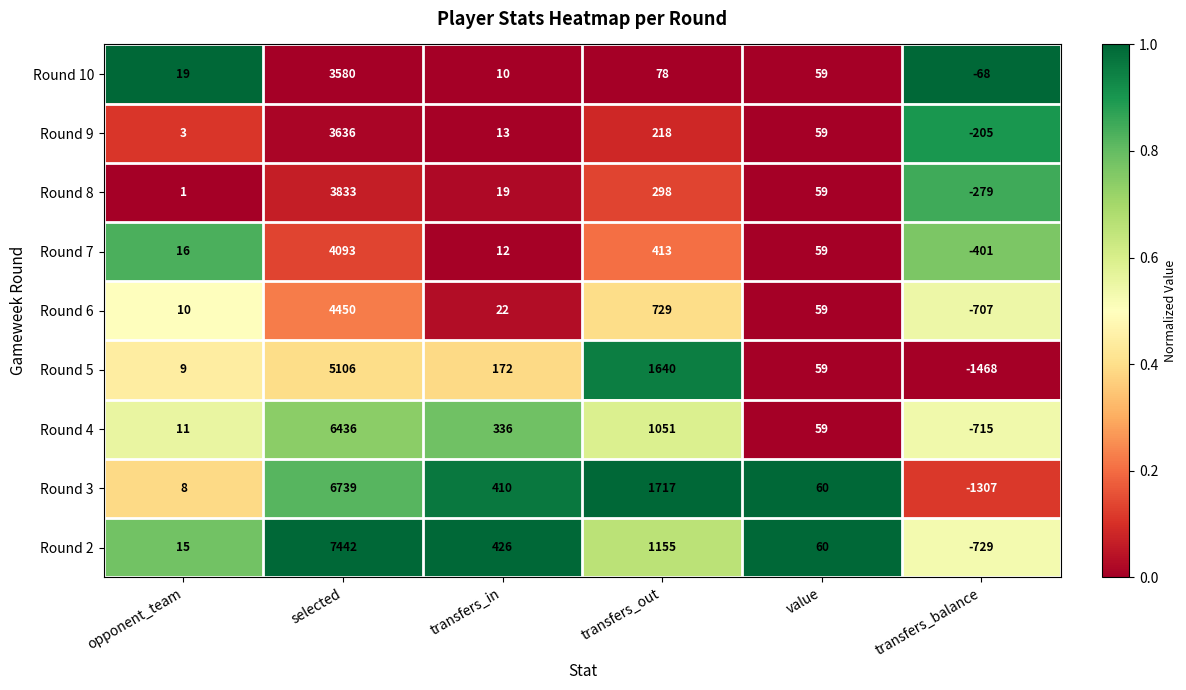

What is the sum of the Round 4 values at transfers_balance and transfers_out?

336